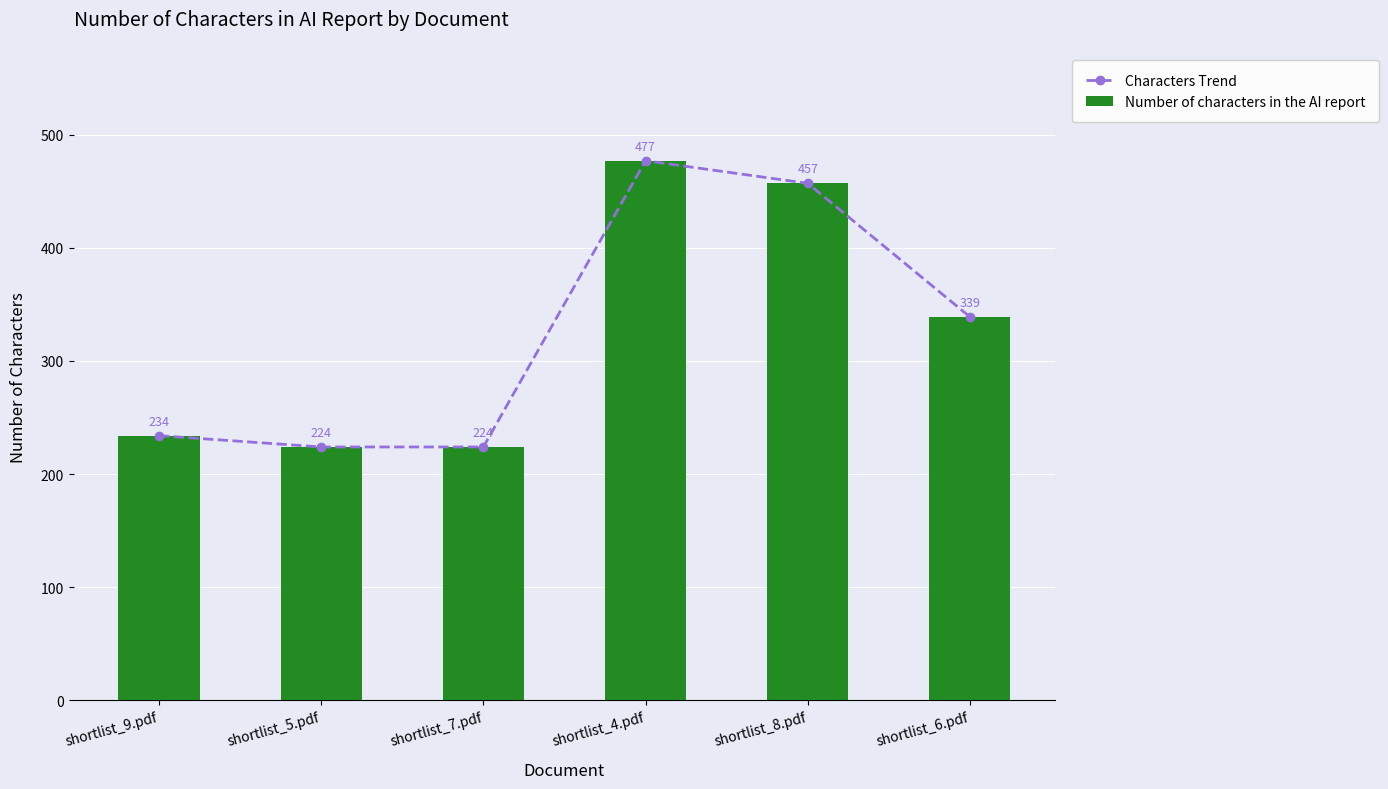

True or false: Number of characters in the AI report has a value of 457 at shortlist_8.pdf.

True